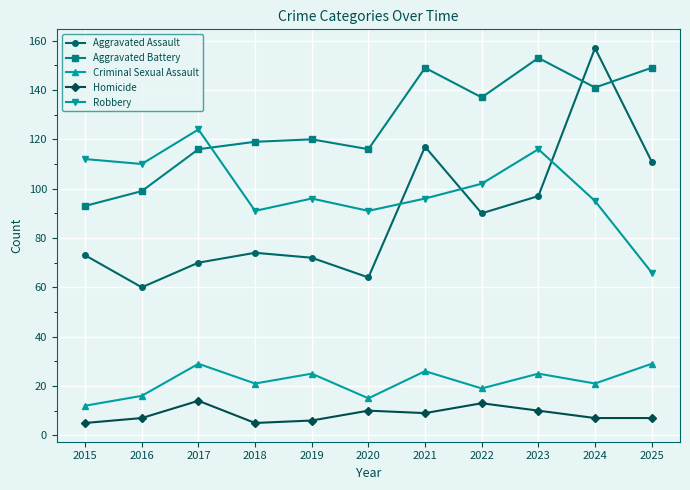

Which category has the highest value in the Robbery series?

2017